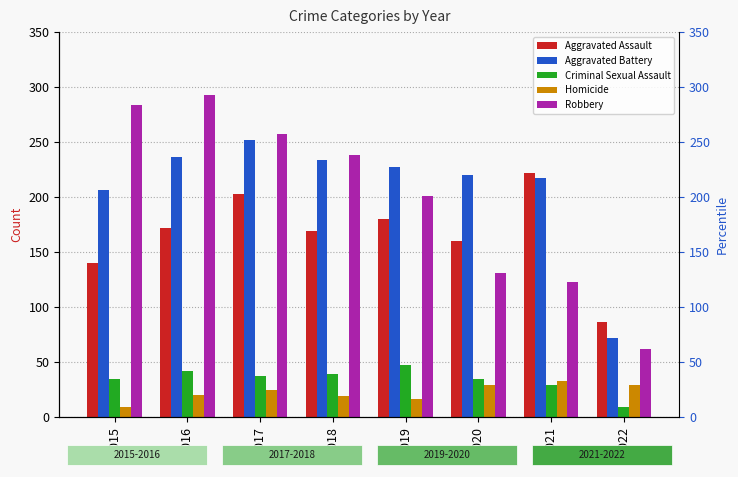

What is the value of the Criminal Sexual Assault bar at the 2nd from the left?

42